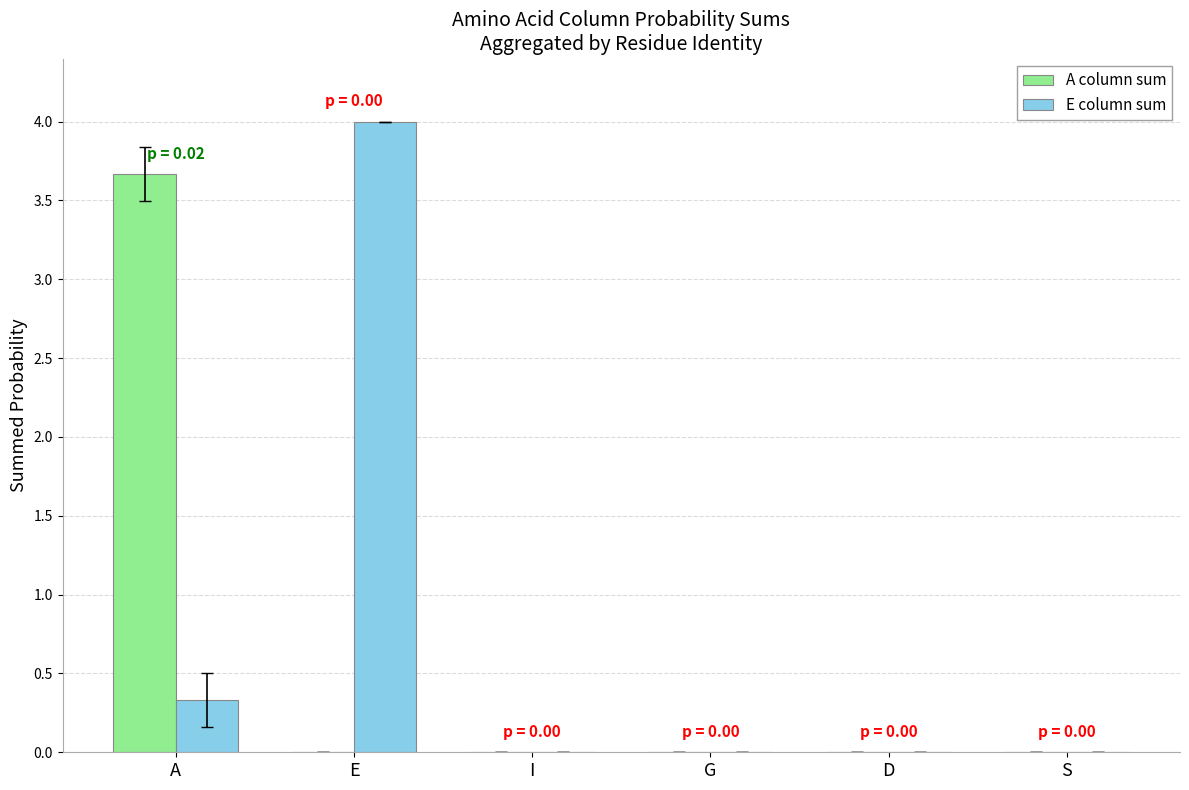

Are the bars horizontal?

No